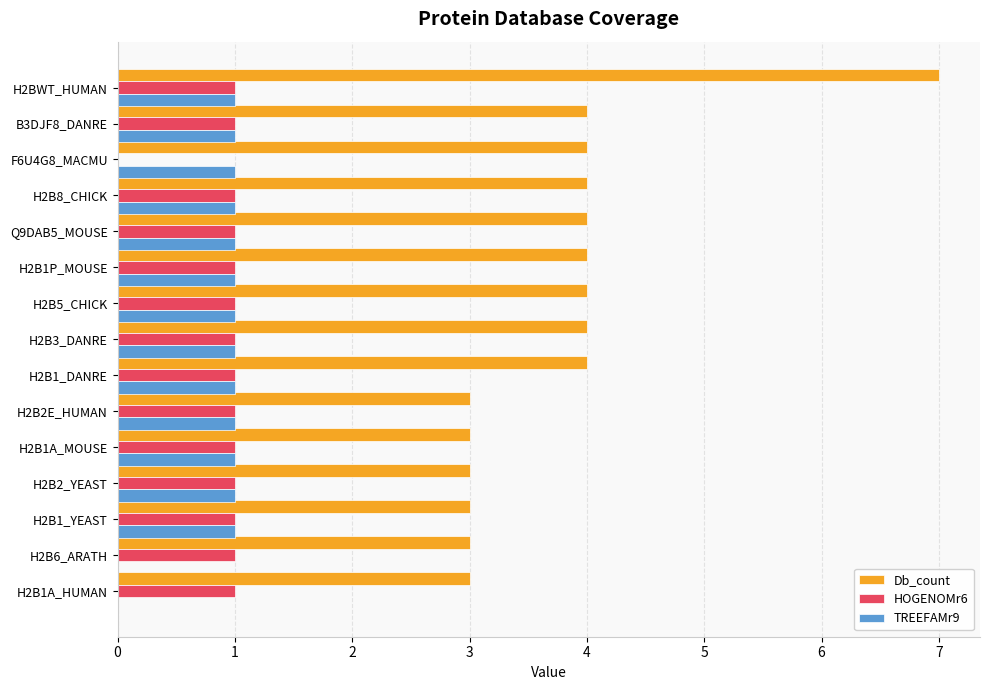

The Db_count series shows 1 at H2B2E_HUMAN. True or false?

False